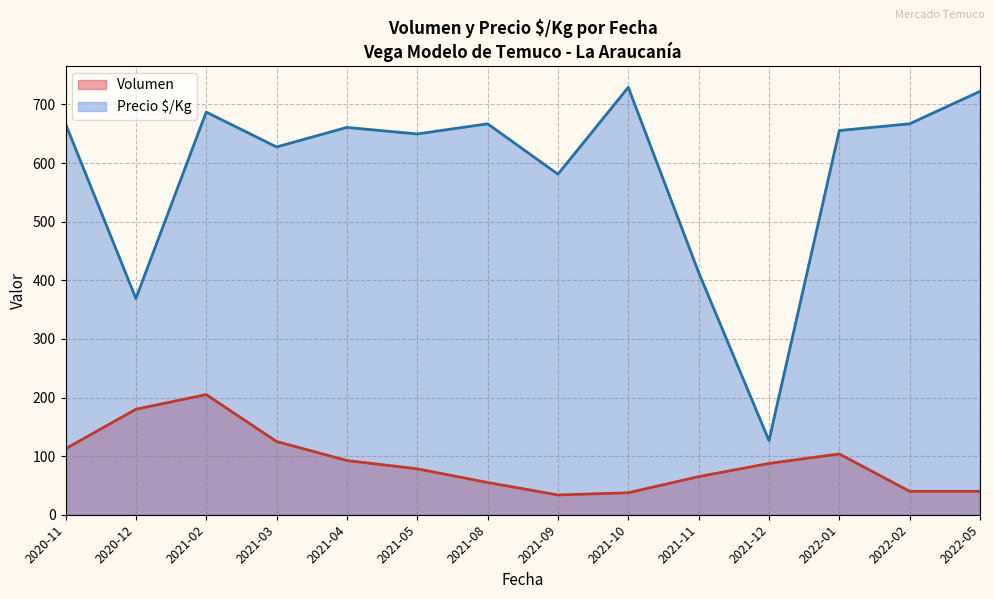

What is the difference between the Precio $/Kg values at 2021-03 and 2021-08?

39.5